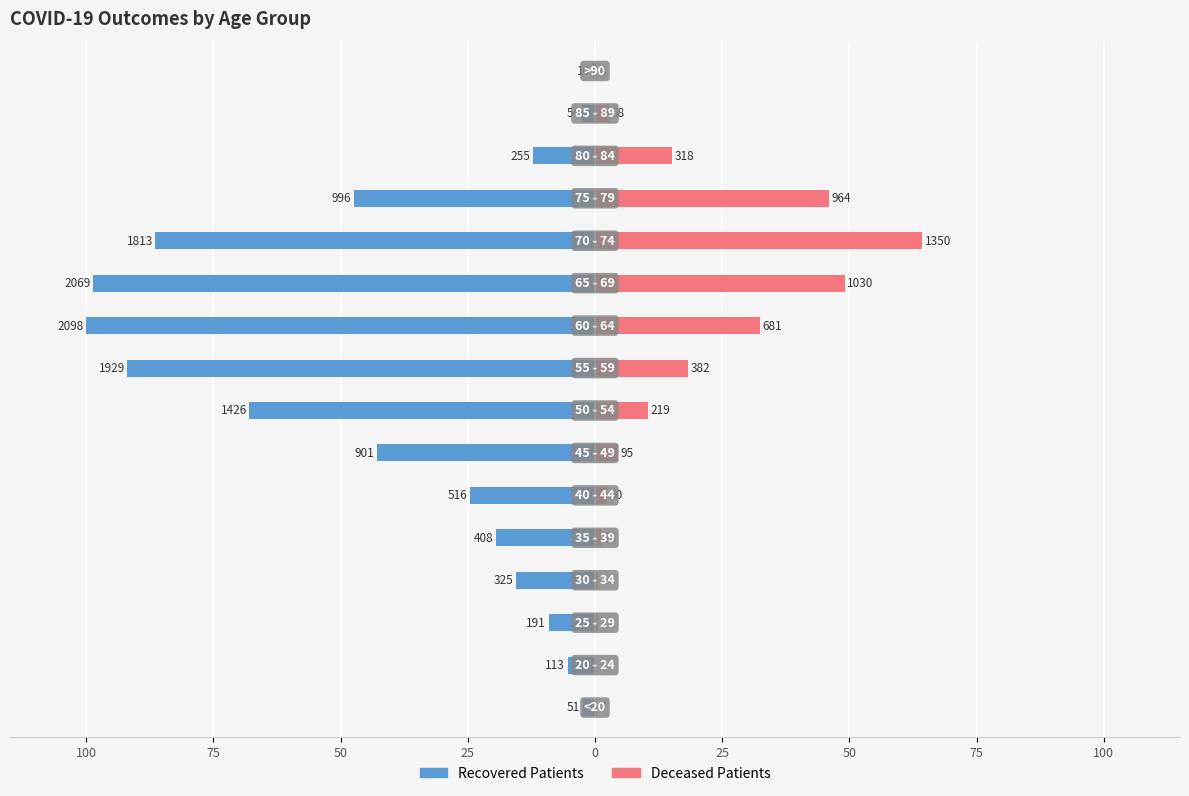

What is the value of the recovered_patients bar at the 2nd from the left?

-5.4